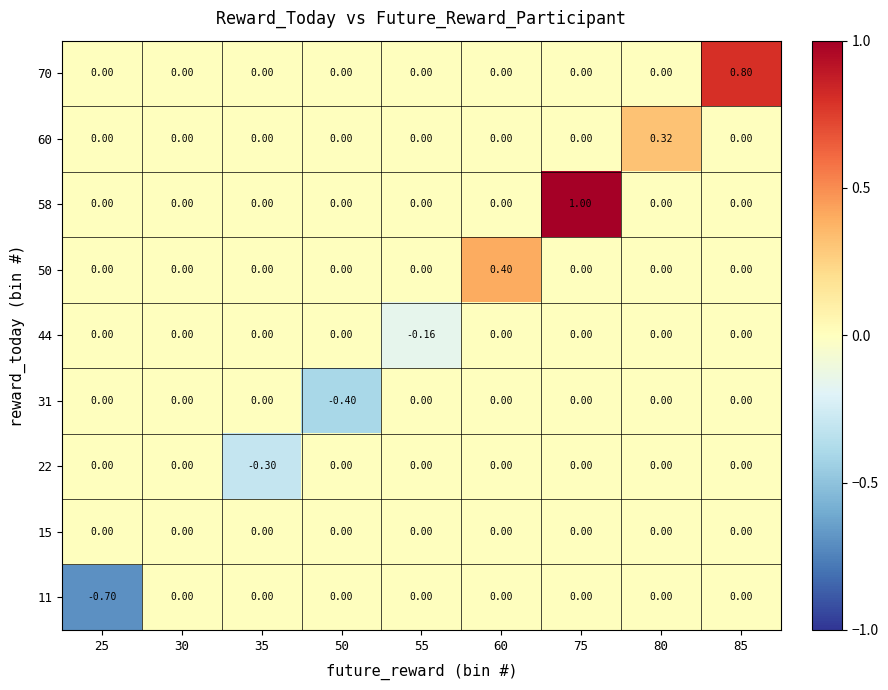

Reading left to right, extract all data points from this chart.

row_0: -0.7	0.0	0.0	0.0	0.0	0.0	0.0	0.0	0.0
row_1: 0.0	0.0	0.0	0.0	0.0	0.0	0.0	0.0	0.0
row_2: 0.0	0.0	-0.3	0.0	0.0	0.0	0.0	0.0	0.0
row_3: 0.0	0.0	0.0	-0.4	0.0	0.0	0.0	0.0	0.0
row_4: 0.0	0.0	0.0	0.0	-0.2	0.0	0.0	0.0	0.0
row_5: 0.0	0.0	0.0	0.0	0.0	0.4	0.0	0.0	0.0
row_6: 0.0	0.0	0.0	0.0	0.0	0.0	1.0	0.0	0.0
row_7: 0.0	0.0	0.0	0.0	0.0	0.0	0.0	0.3	0.0
row_8: 0.0	0.0	0.0	0.0	0.0	0.0	0.0	0.0	0.8